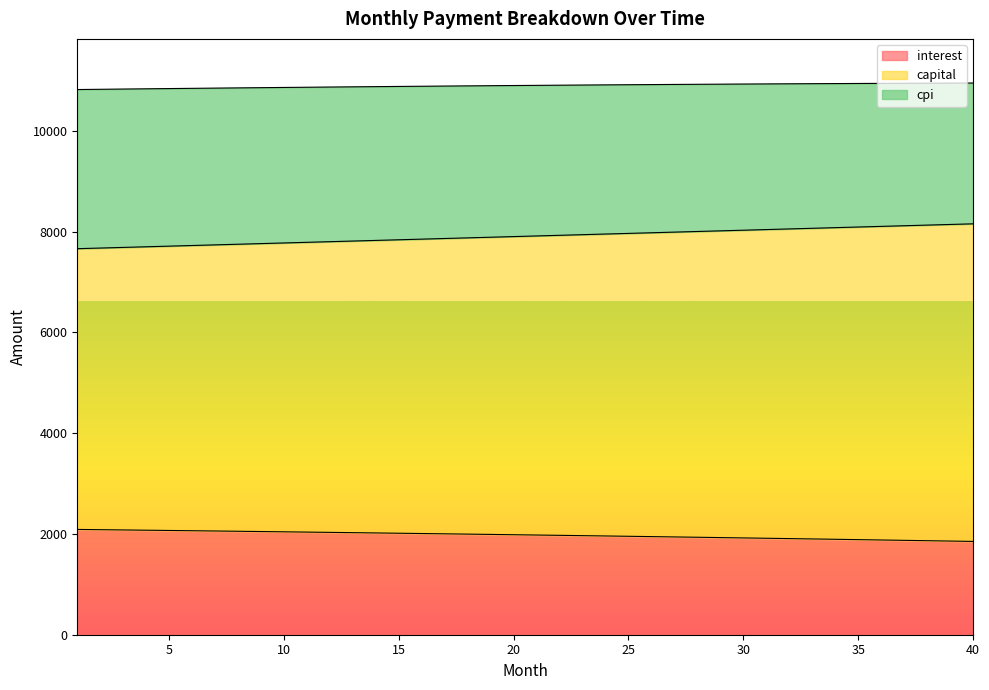

Reading right to left, extract all data points from this chart.

interest: 40=1852.0	39=1859.2	38=1866.4	37=1873.5	36=1880.5	35=1887.5	34=1894.5	33=1901.3	32=1908.2	31=1914.9	30=1921.6	29=1928.2	28=1934.8	27=1941.2	26=1947.7	25=1954.1	24=1960.4	23=1966.6	22=1972.8	21=1979.0	20=1985.1	19=1991.1	18=1997.0	17=2003.0	16=2008.8	15=2014.6	14=2020.3	13=2026.0	12=2031.7	11=2037.2	10=2042.7	9=2048.2	8=2053.6	7=2059.0	6=2064.2	5=2069.5	4=2074.7	3=2079.8	2=2084.9	1=2089.9
capital: 40=8156.5	39=8143.8	38=8131.2	37=8118.5	36=8105.8	35=8093.2	34=8080.5	33=8067.9	32=8055.2	31=8042.5	30=8029.9	29=8017.2	28=8004.6	27=7991.9	26=7979.2	25=7966.6	24=7953.9	23=7941.2	22=7928.6	21=7915.9	20=7903.3	19=7890.6	18=7877.9	17=7865.3	16=7852.6	15=7840.0	14=7827.4	13=7814.7	12=7802.0	11=7789.4	10=7776.8	9=7764.1	8=7751.5	7=7738.8	6=7726.2	5=7713.6	4=7700.9	3=7688.3	2=7675.7	1=7663.1
cpi: 40=10951.5	39=10949.9	38=10948.2	37=10946.4	36=10944.6	35=10942.6	34=10940.5	33=10938.4	32=10936.1	31=10933.8	30=10931.3	29=10928.8	28=10926.1	27=10923.4	26=10920.6	25=10917.7	24=10914.7	23=10911.6	22=10908.4	21=10905.2	20=10901.8	19=10898.4	18=10894.8	17=10891.2	16=10887.5	15=10883.8	14=10879.9	13=10875.9	12=10871.9	11=10867.8	10=10863.6	9=10859.3	8=10854.9	7=10850.5	6=10845.9	5=10841.3	4=10836.6	3=10831.9	2=10827.1	1=10822.1